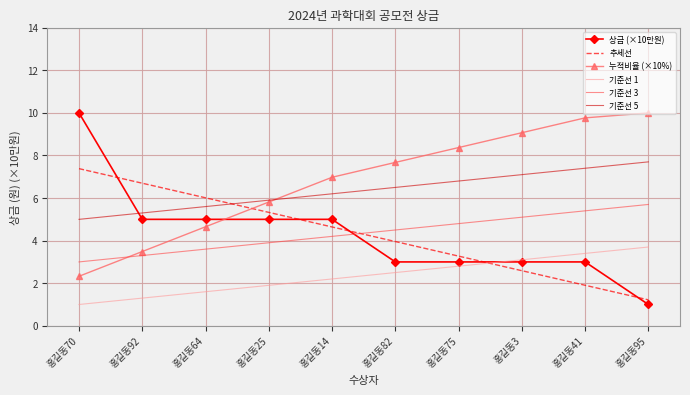

Rank the categories by 기준선 1 value from lowest to highest.

홍길동70, 홍길동92, 홍길동64, 홍길동25, 홍길동14, 홍길동82, 홍길동75, 홍길동3, 홍길동41, 홍길동95